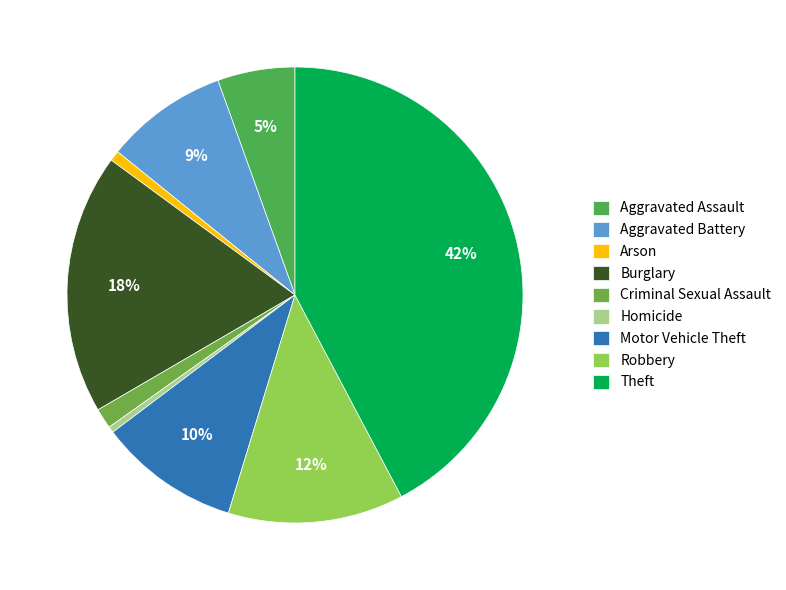

To the nearest percent, what is the difference between the Criminal Sexual Assault and Aggravated Battery slice percentages?

7%